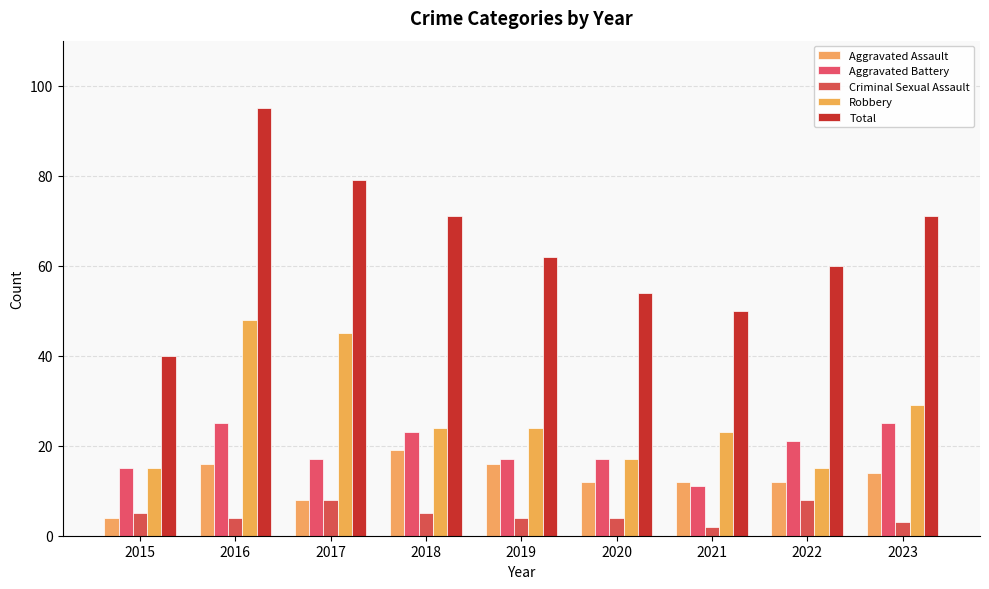

Reading left to right, extract all data points from this chart.

Aggravated Assault: 2015=4	2016=16	2017=8	2018=19	2019=16	2020=12	2021=12	2022=12	2023=14
Aggravated Battery: 2015=15	2016=25	2017=17	2018=23	2019=17	2020=17	2021=11	2022=21	2023=25
Criminal Sexual Assault: 2015=5	2016=4	2017=8	2018=5	2019=4	2020=4	2021=2	2022=8	2023=3
Robbery: 2015=15	2016=48	2017=45	2018=24	2019=24	2020=17	2021=23	2022=15	2023=29
Total: 2015=40	2016=95	2017=79	2018=71	2019=62	2020=54	2021=50	2022=60	2023=71